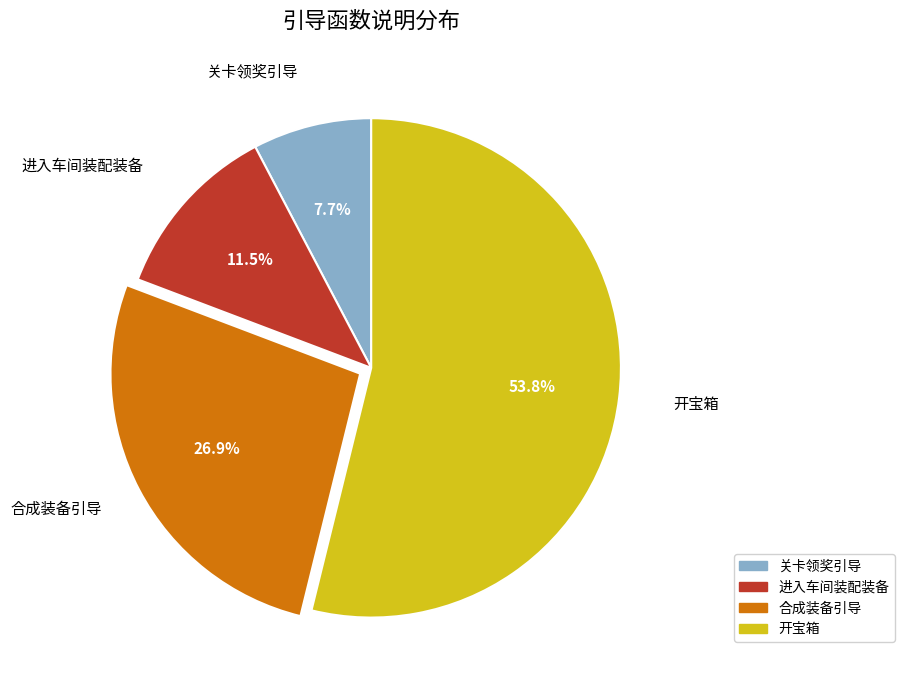

To the nearest percent, what is the difference between the 关卡领奖引导 and 进入车间装配装备 slice percentages?

4%